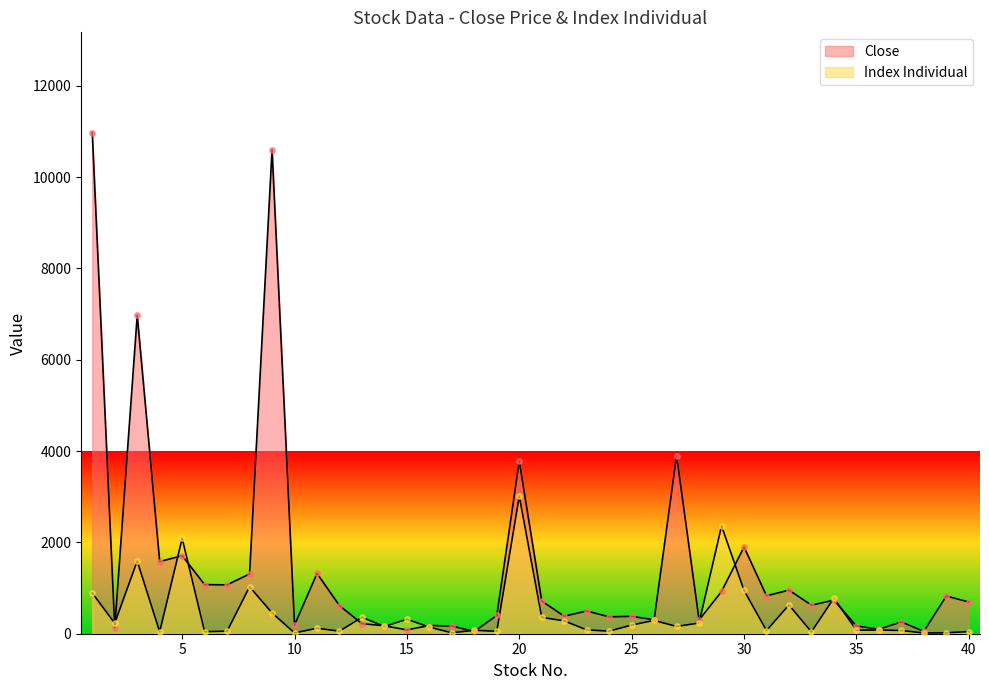

Which series contains the highest Y value?

Close